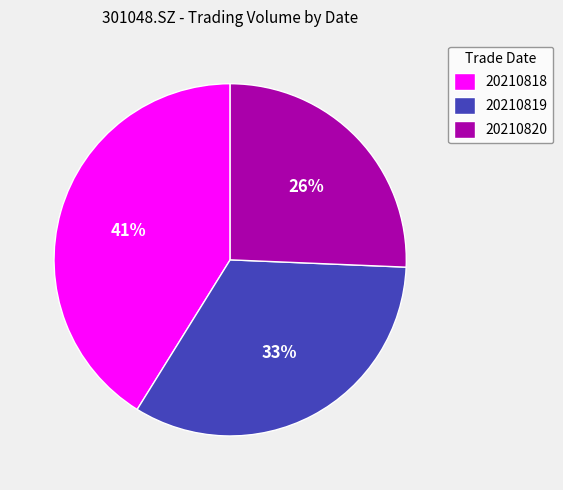

To the nearest percent, what percentage of the pie is 20210819?

33%